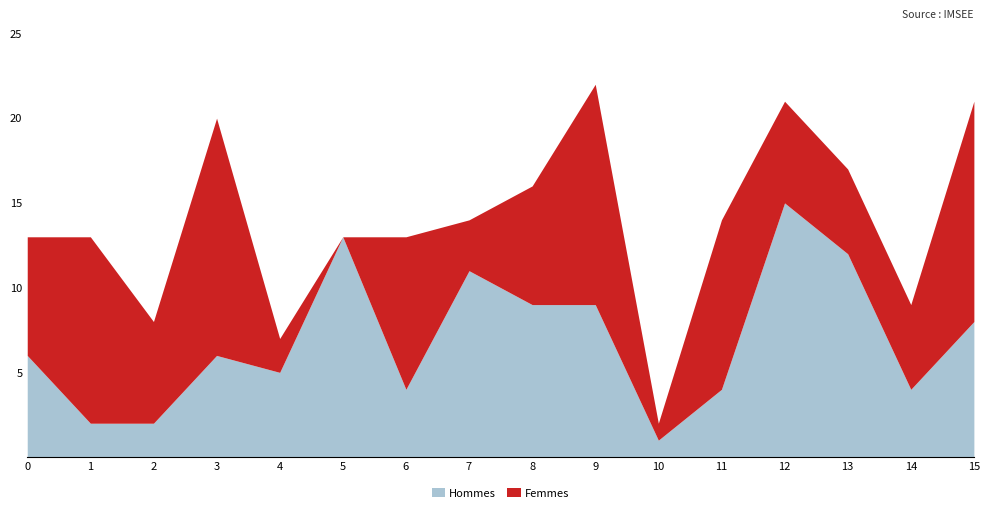

List the series in order of their peak value, lowest first.

Femmes, Hommes